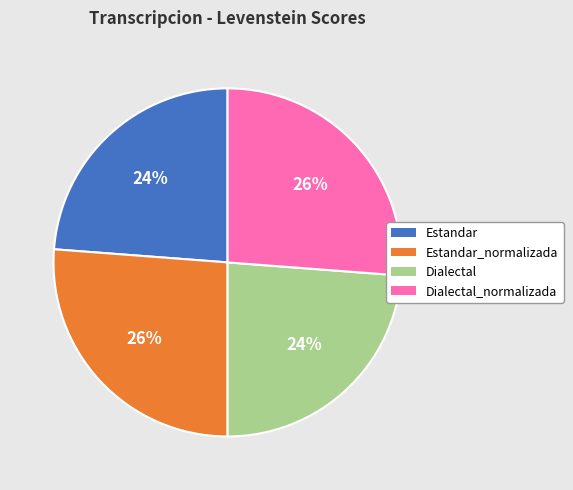

To the nearest percent, what is the average slice percentage?

25%